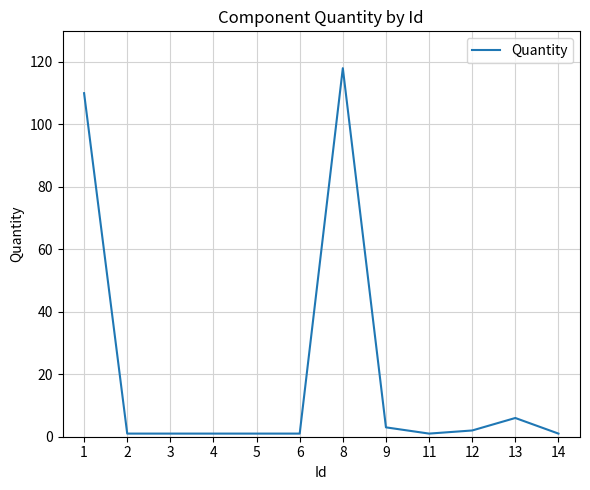

Is it true that the value at 8 is 187?

False